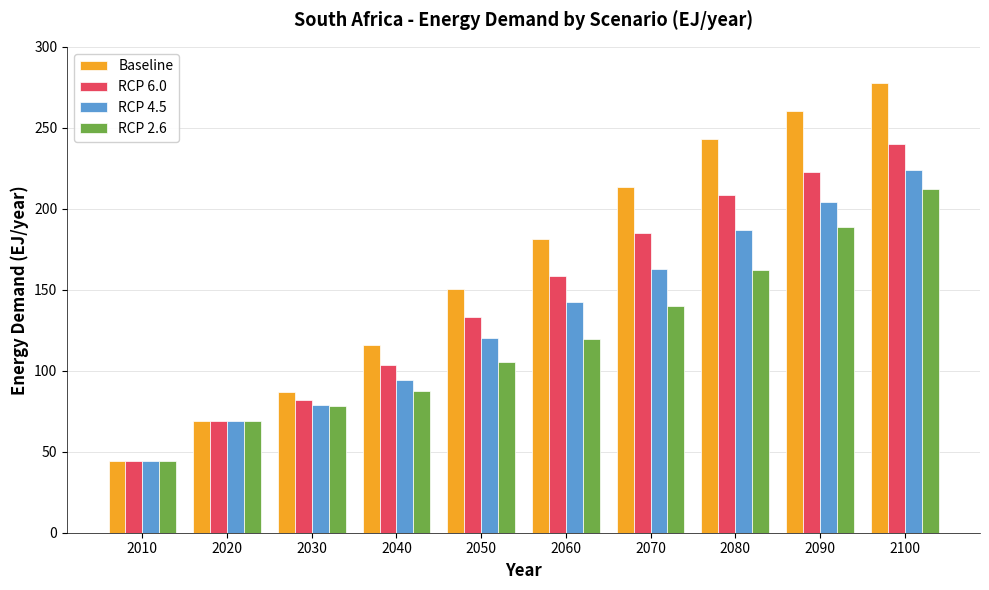

Which series changed the most between 2020 and 2100?

Baseline